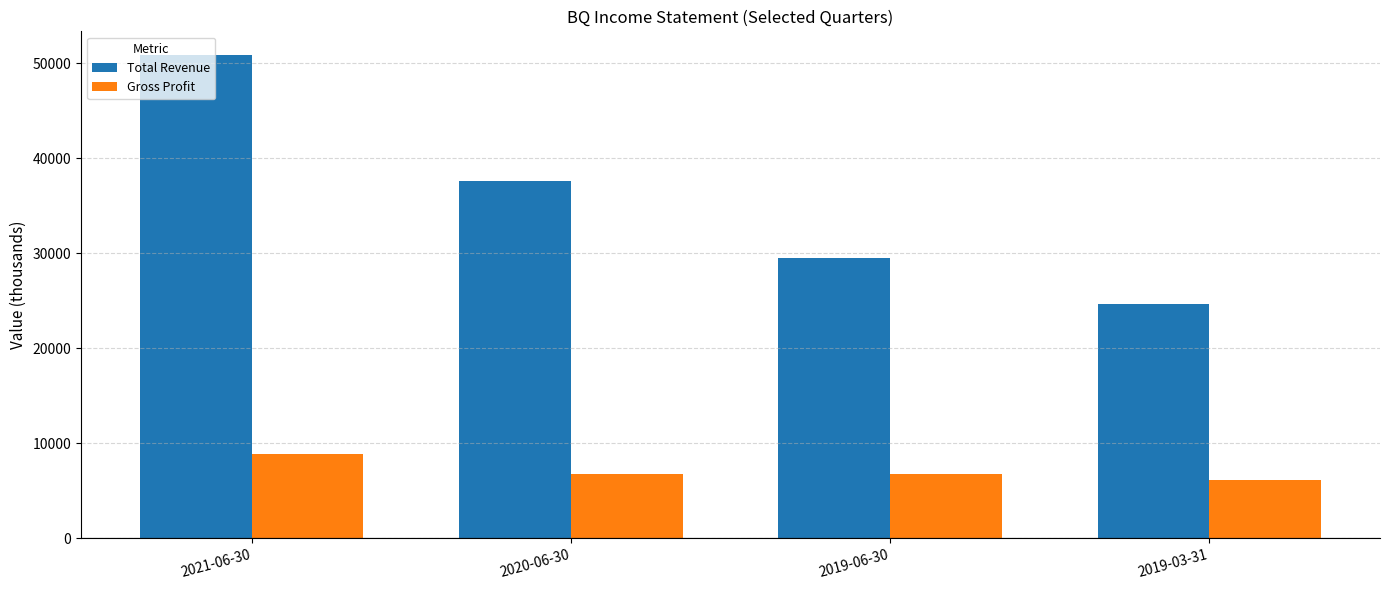

What is the value of the Gross Profit bar at the 1st from the left?

8900